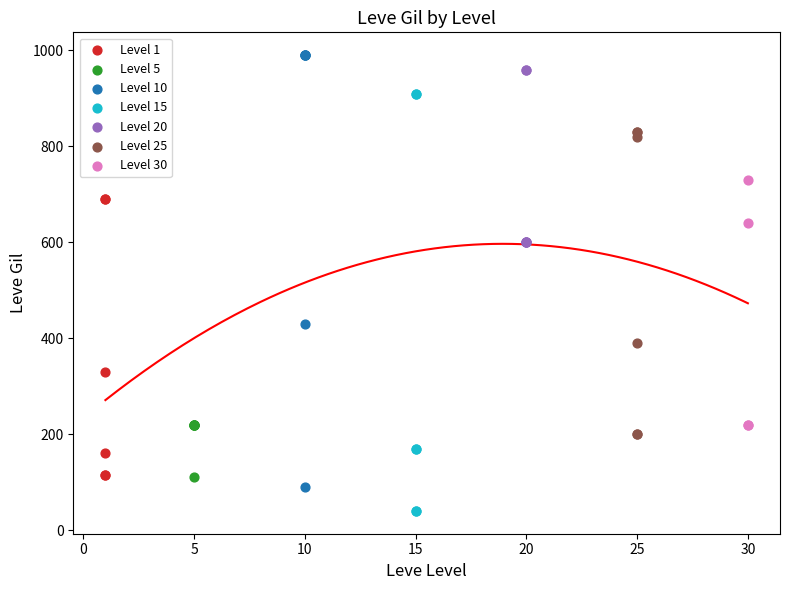

Which series contains the lowest Y value?

Level 15